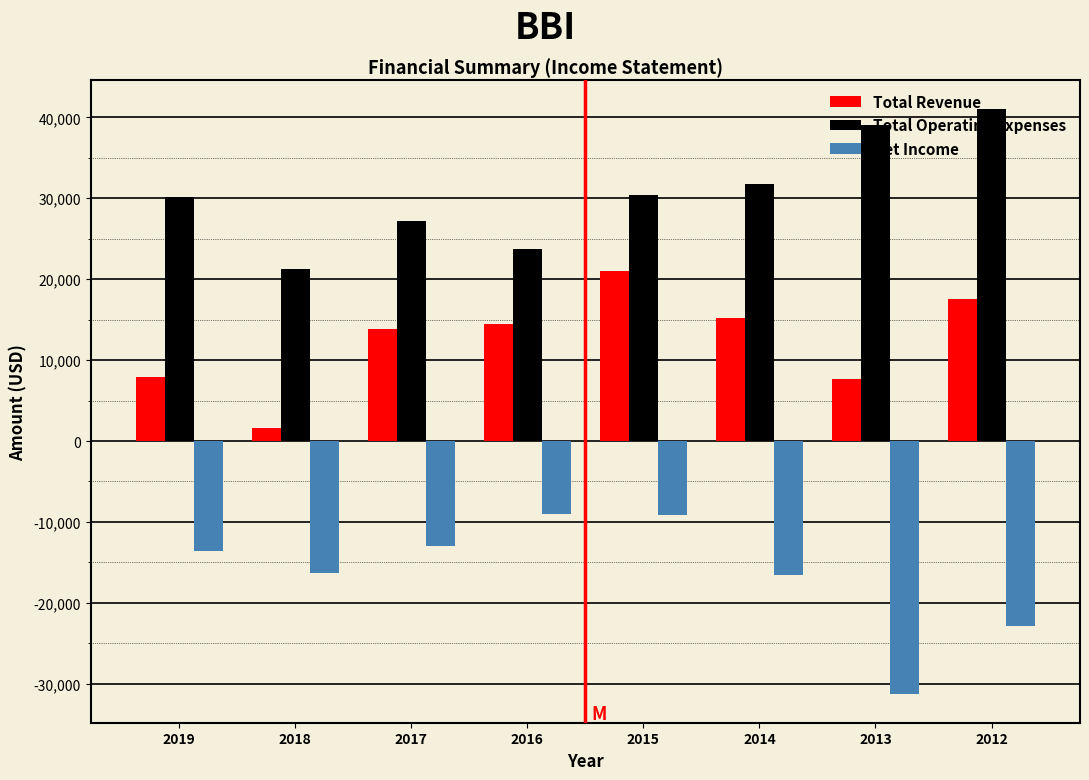

Is the value of Total Revenue at 2019 greater than the value of Total Operating Expenses at 2013?

No